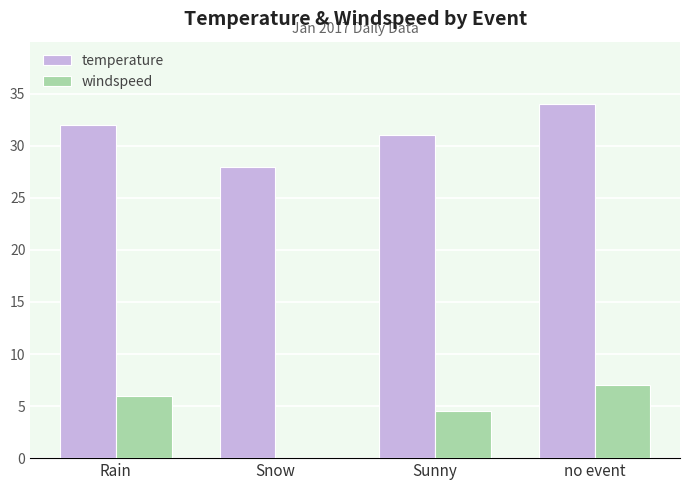

What is the sum of all windspeed values?

17.5